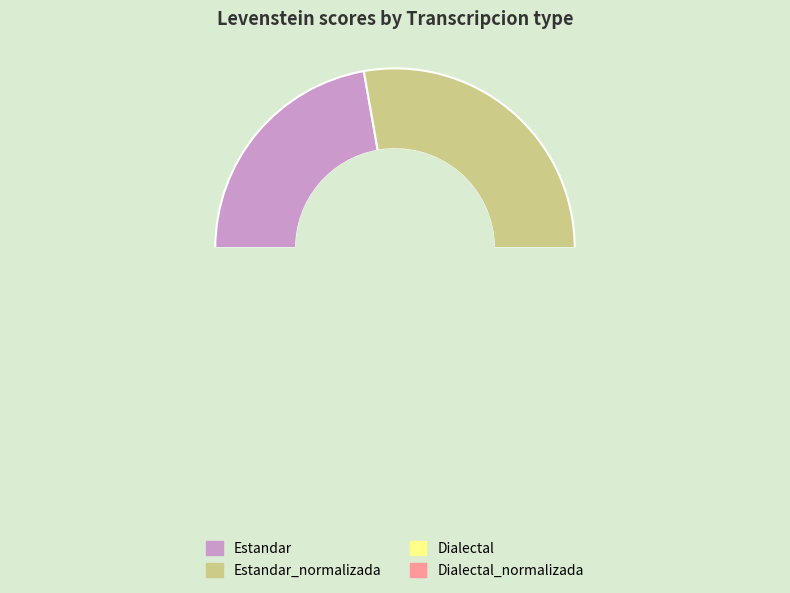

What is the smallest slice in the pie chart?

Estandar